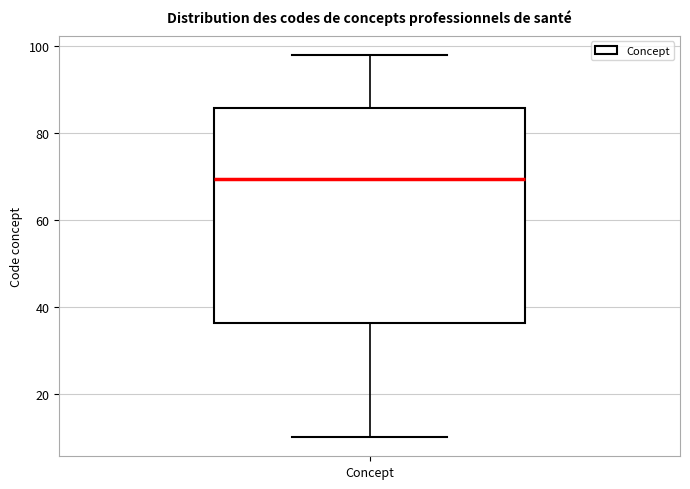

Transcribe this box plot: give where the median line is, the range the box spans, and where the two whiskers end, as read against the y-axis. The values are not printed on the chart, so give them approximately, as read against the axis.

median 70, box 36 to 86, whiskers 10 to 98